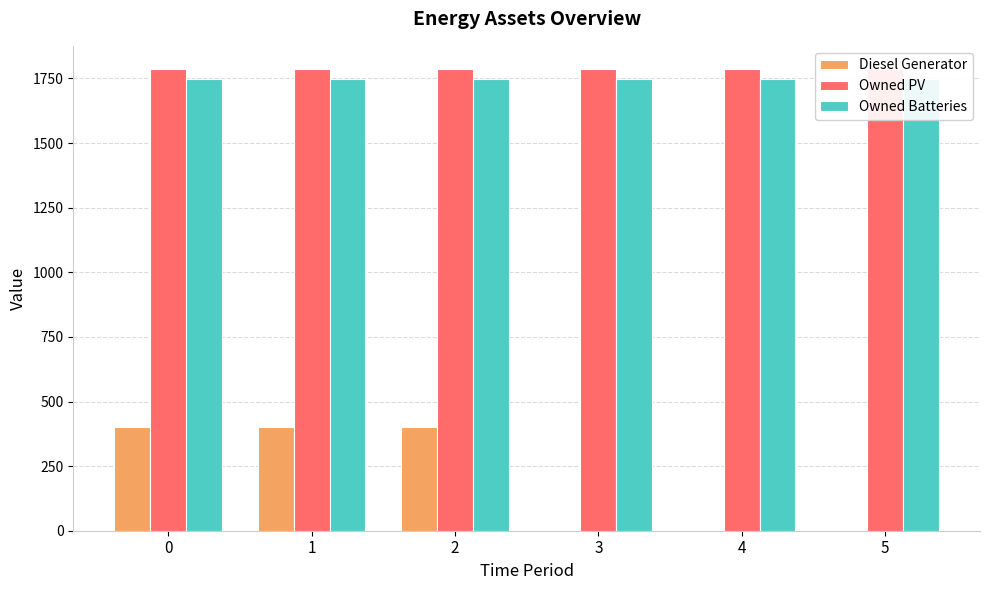

What is the average value of the Owned Batteries series?

1749